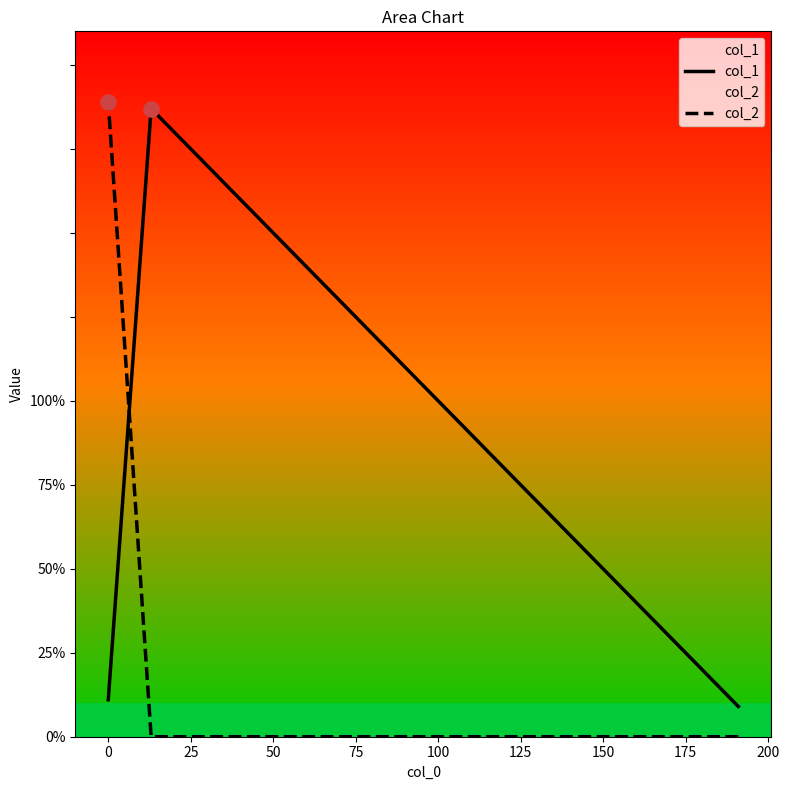

What are all the series names shown in the legend?

col_1, col_2